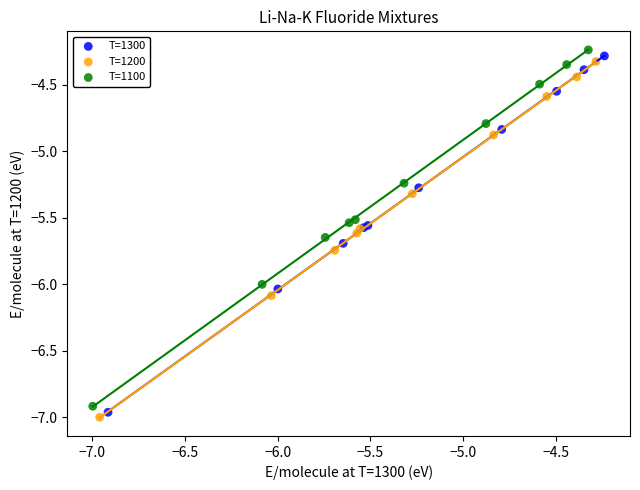

Which series contains the lowest Y value?

T=1200